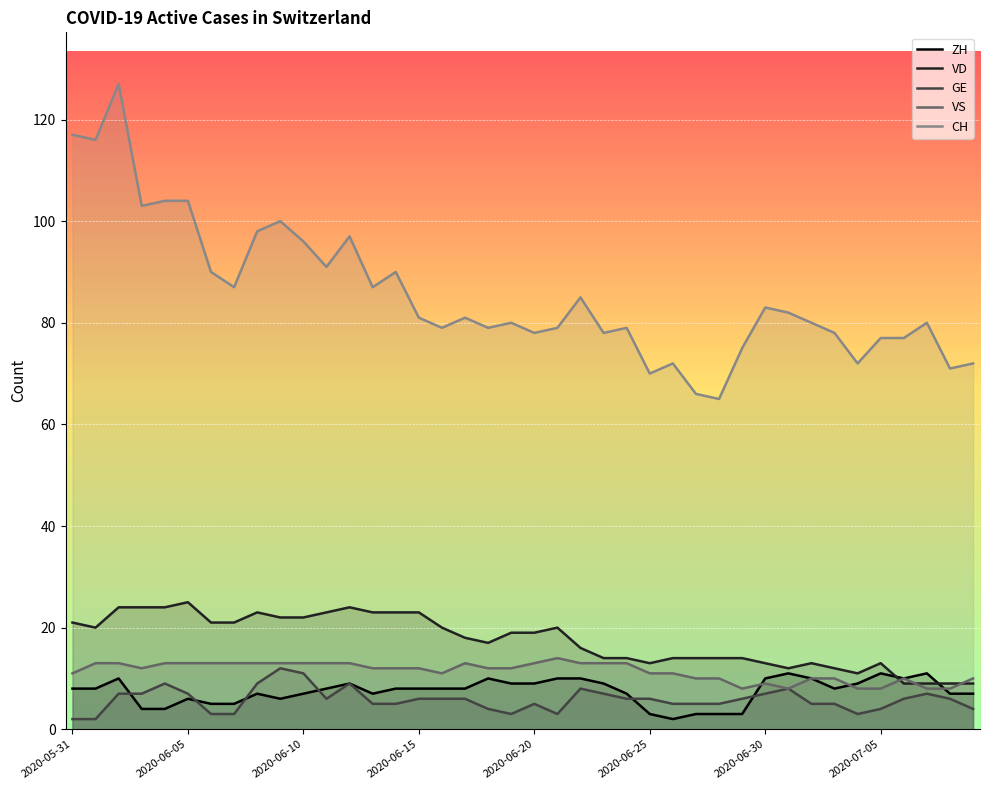

How many interior local peaks does the VD series have?

6